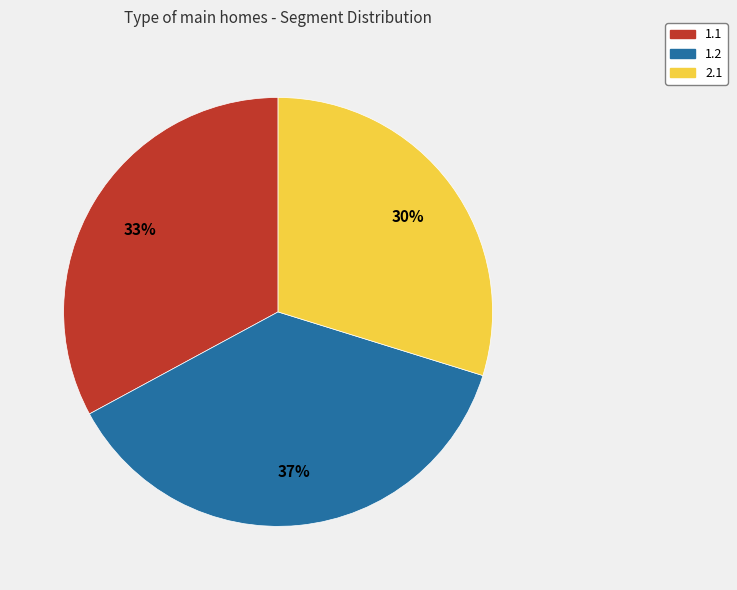

To the nearest percent, what percentage of the pie is 1.2?

37%